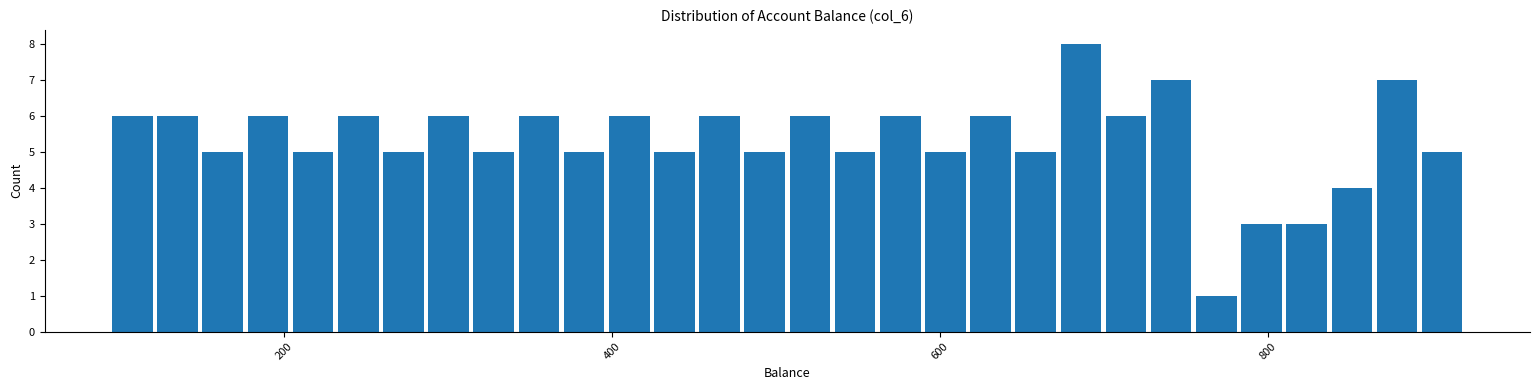

Around what value on the x-axis is the tallest bar? Give the approximate position of its centre, as read against the axis.

680